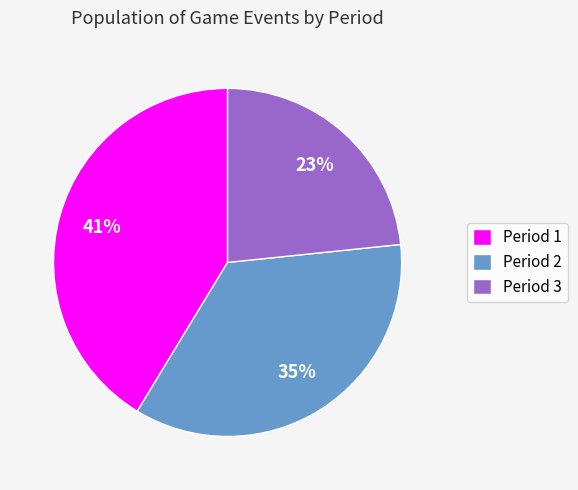

How many slices are in this pie chart?

3